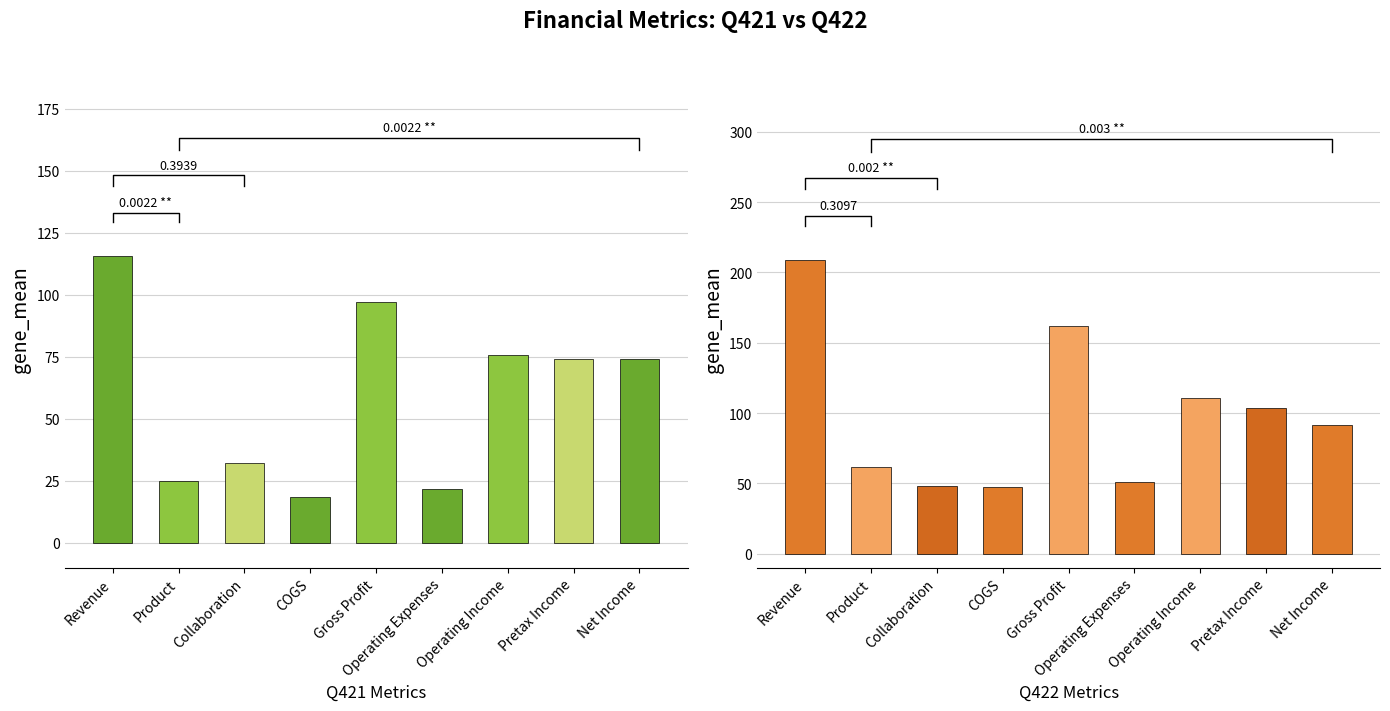

What is the smallest value displayed?

18.6